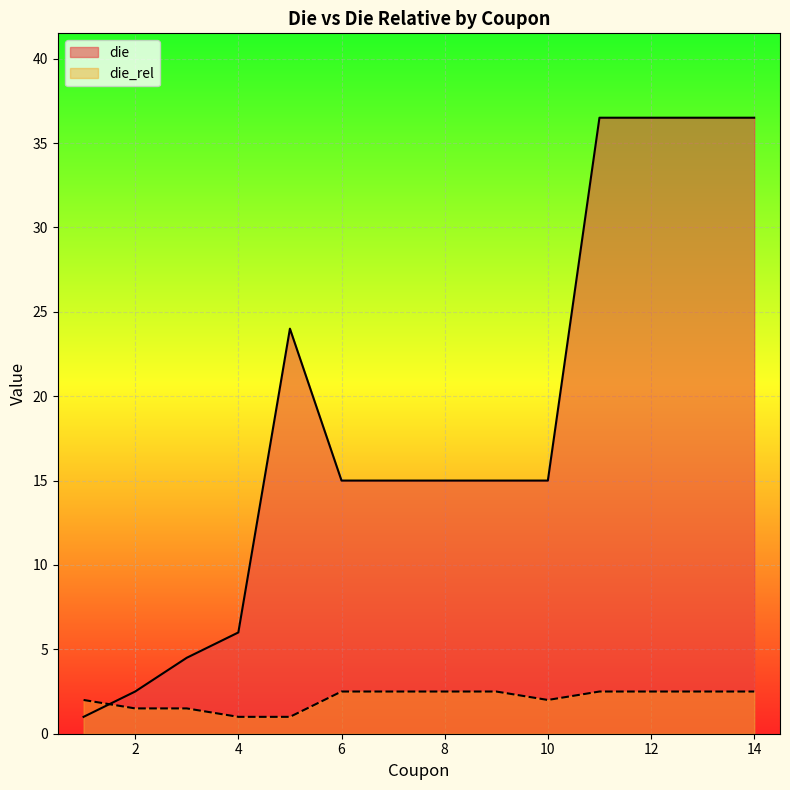

True or false: die_rel has more than 1 interior local peaks.

False